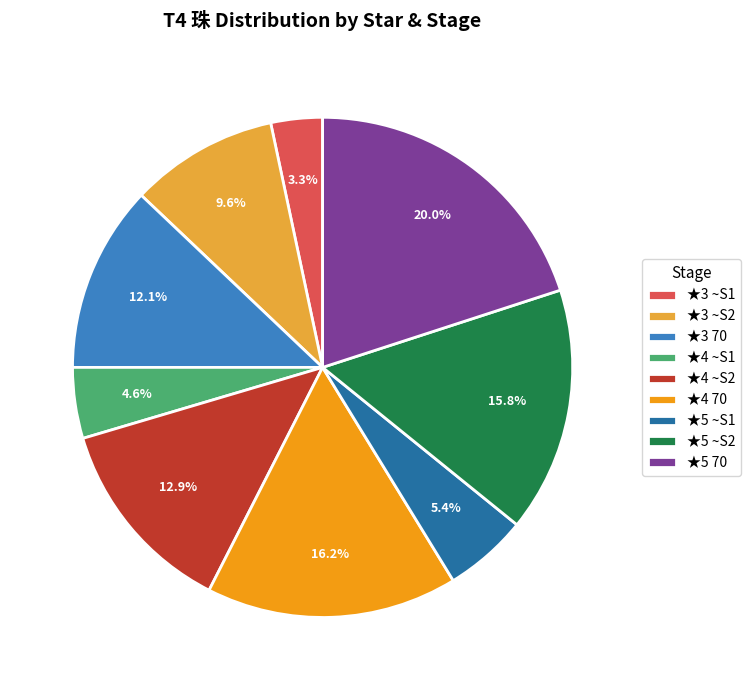

Does ★5 ~S1 account for over 50% of the chart?

No